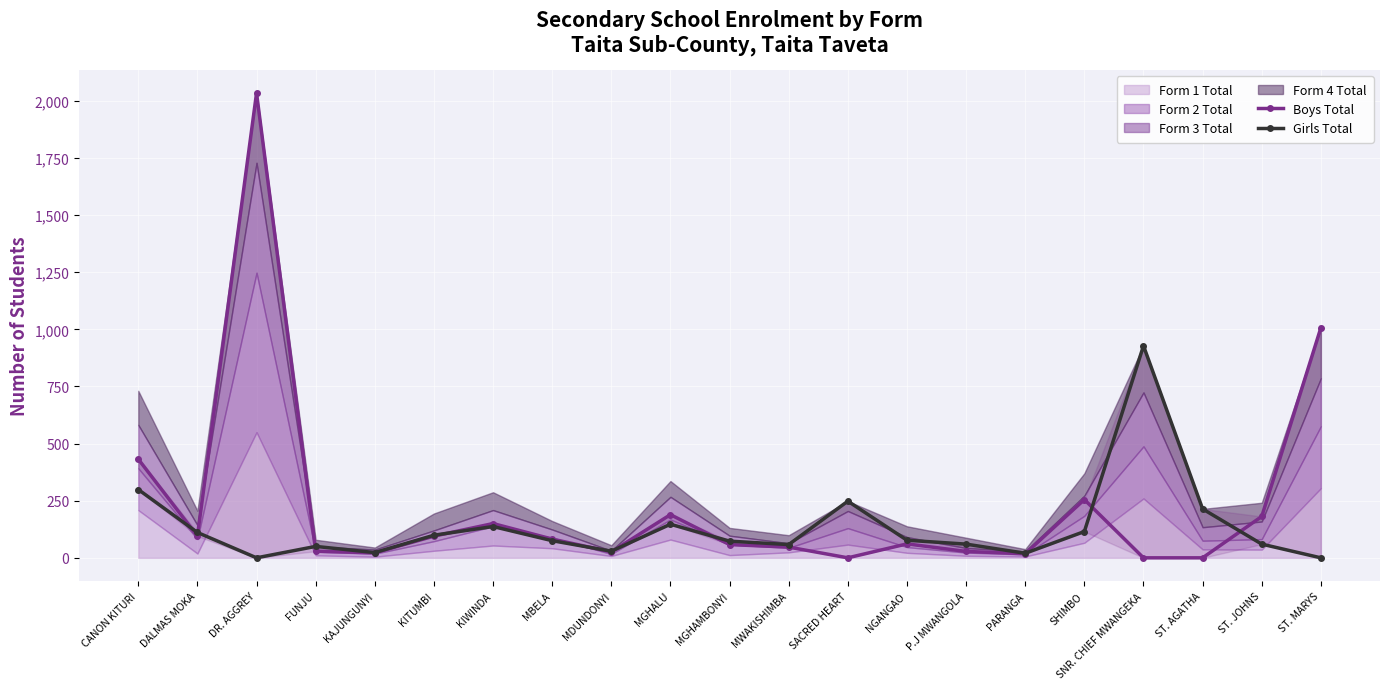

Reading left to right, extract all data points from this chart.

Boys Total: 432	95	2034	29	22	95	150	82	26	189	58	47	0	61	28	18	255	0	0	181	1007
Girls Total: 299	111	0	50	23	99	137	75	29	147	73	58	248	77	60	20	115	928	214	60	0